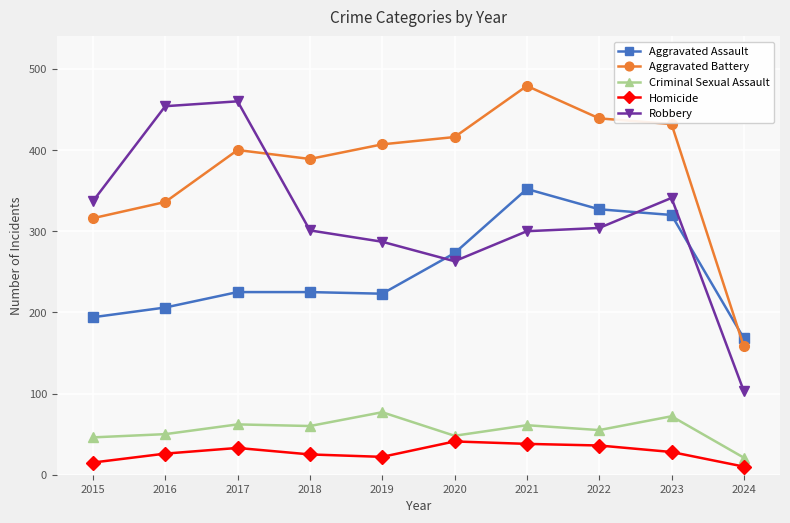

True or false: Criminal Sexual Assault has a value of 62 at 2017.

True